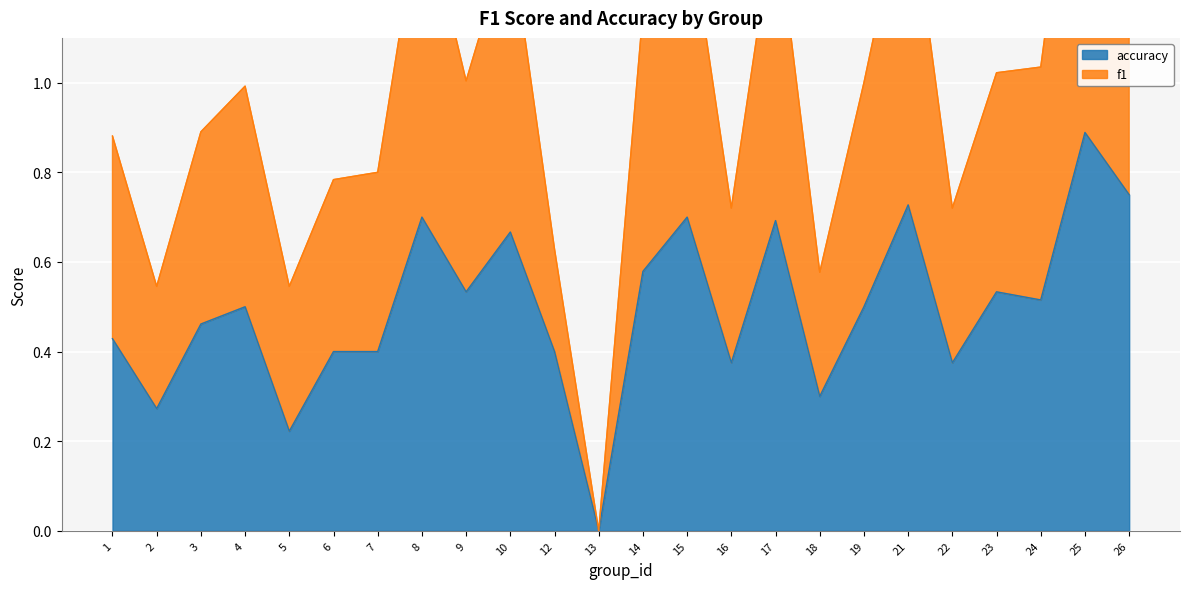

The value of accuracy at 13 is 0.5. True or false?

False